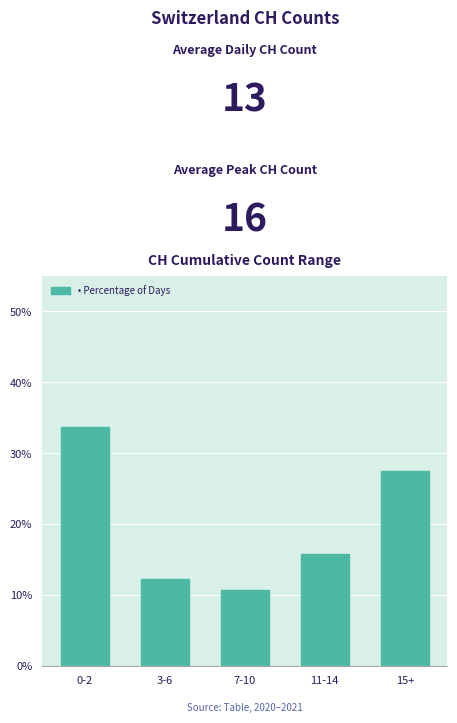

Reading right to left, list all the values displayed in this chart.

27.6	15.8	10.7	12.2	33.7